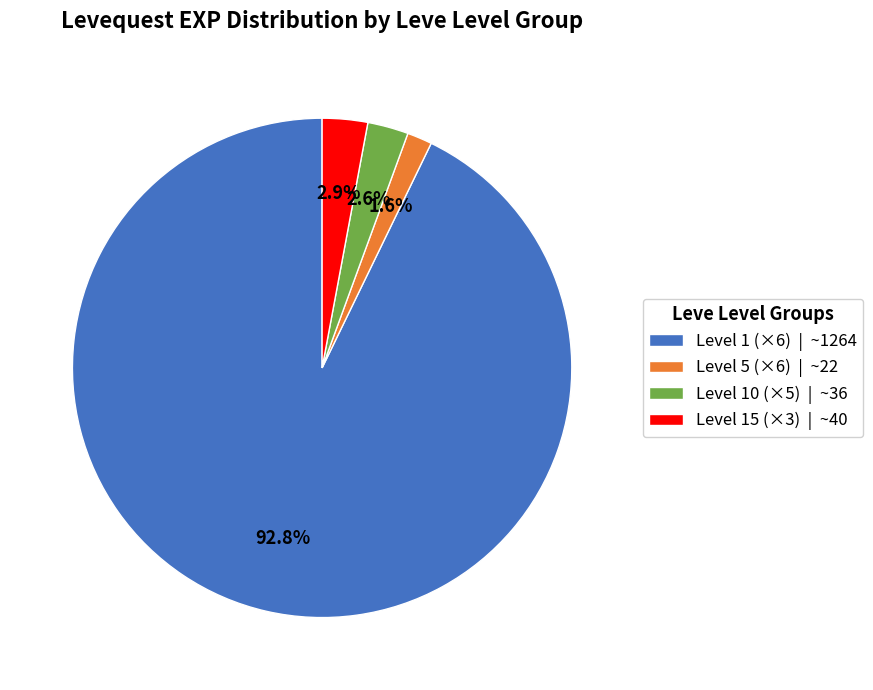

Between Level 10 (×5) | ~36 and Level 5 (×6) | ~22, which is larger?

Level 10 (×5) | ~36